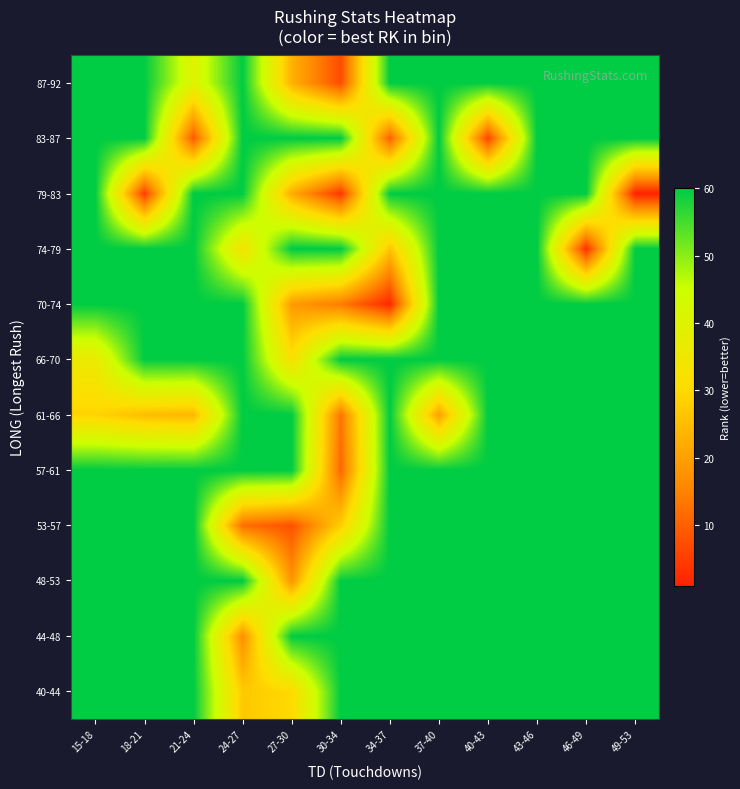

Reading left to right, extract all data points from this chart.

40-44: 15-18=60	18-21=60	21-24=60	24-27=27	27-30=30	30-34=60	34-37=60	37-40=60	40-43=60	43-46=60	46-49=60	49-53=60
44-48: 15-18=60	18-21=60	21-24=60	24-27=17	27-30=60	30-34=60	34-37=60	37-40=60	40-43=60	43-46=60	46-49=60	49-53=60
48-53: 15-18=60	18-21=60	21-24=60	24-27=60	27-30=18	30-34=60	34-37=60	37-40=60	40-43=60	43-46=60	46-49=60	49-53=60
53-57: 15-18=60	18-21=60	21-24=60	24-27=12	27-30=8	30-34=28	34-37=60	37-40=60	40-43=60	43-46=60	46-49=60	49-53=60
57-61: 15-18=60	18-21=60	21-24=60	24-27=60	27-30=60	30-34=11	34-37=60	37-40=60	40-43=60	43-46=60	46-49=60	49-53=60
61-66: 15-18=29	18-21=25	21-24=24	24-27=60	27-30=60	30-34=13	34-37=60	37-40=20	40-43=60	43-46=60	46-49=60	49-53=60
66-70: 15-18=36	18-21=60	21-24=60	24-27=60	27-30=32	30-34=60	34-37=60	37-40=60	40-43=60	43-46=60	46-49=60	49-53=60
70-74: 15-18=60	18-21=60	21-24=60	24-27=60	27-30=19	30-34=14	34-37=2	37-40=60	40-43=60	43-46=60	46-49=60	49-53=60
74-79: 15-18=60	18-21=60	21-24=60	24-27=33	27-30=60	30-34=60	34-37=26	37-40=60	40-43=60	43-46=60	46-49=3	49-53=60
79-83: 15-18=60	18-21=5	21-24=60	24-27=60	27-30=22	30-34=4	34-37=60	37-40=60	40-43=60	43-46=60	46-49=60	49-53=1
83-87: 15-18=60	18-21=60	21-24=9	24-27=60	27-30=60	30-34=60	34-37=10	37-40=60	40-43=6	43-46=60	46-49=60	49-53=60
87-92: 15-18=60	18-21=60	21-24=40	24-27=60	27-30=23	30-34=7	34-37=60	37-40=60	40-43=60	43-46=60	46-49=60	49-53=60